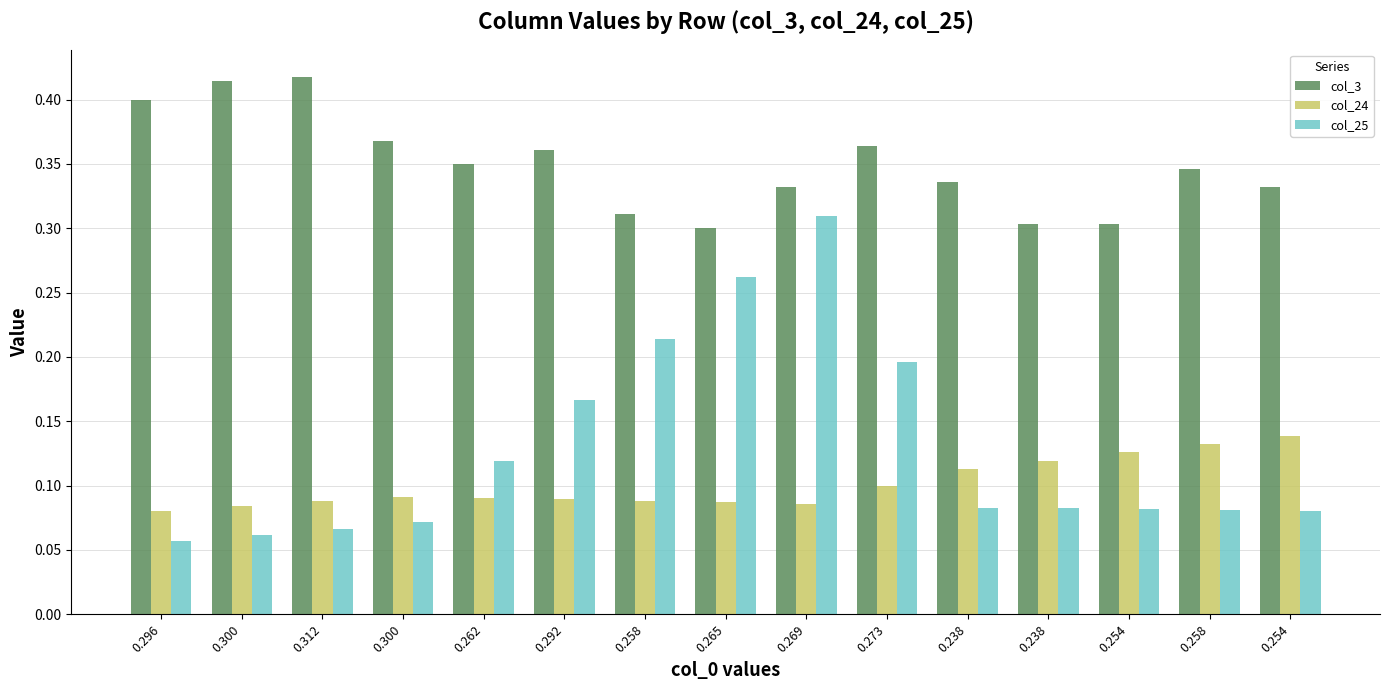

Reading right to left, list all the values displayed in this chart.

col_3: 0.254=0.3	0.258=0.3	0.254=0.3	0.238=0.3	0.238=0.3	0.273=0.4	0.269=0.3	0.265=0.3	0.258=0.3	0.292=0.4	0.262=0.3	0.300=0.4	0.312=0.4	0.300=0.4	0.296=0.4
col_24: 0.254=0.1	0.258=0.1	0.254=0.1	0.238=0.1	0.238=0.1	0.273=0.1	0.269=0.1	0.265=0.1	0.258=0.1	0.292=0.1	0.262=0.1	0.300=0.1	0.312=0.1	0.300=0.1	0.296=0.1
col_25: 0.254=0.1	0.258=0.1	0.254=0.1	0.238=0.1	0.238=0.1	0.273=0.2	0.269=0.3	0.265=0.3	0.258=0.2	0.292=0.2	0.262=0.1	0.300=0.1	0.312=0.1	0.300=0.1	0.296=0.1